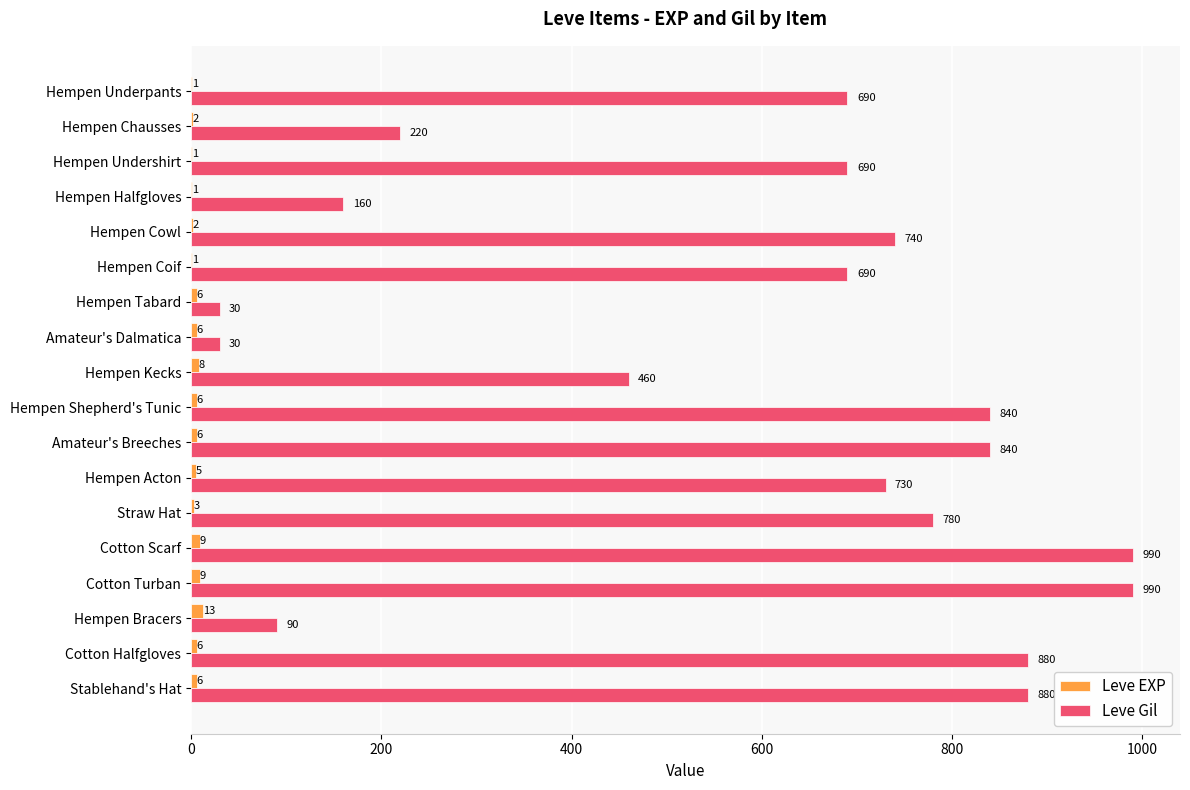

What is the maximum value for Leve EXP?

13